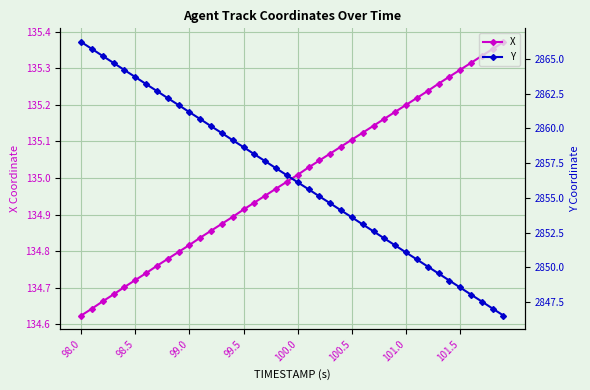

Reading left to right, extract all data points from this chart.

X: 134.6	134.6	134.7	134.7	134.7	134.7	134.7	134.8	134.8	134.8	134.8	134.8	134.9	134.9	134.9	134.9	134.9	135.0	135.0	135.0	135.0	135.0	135.0	135.1	135.1	135.1	135.1	135.1	135.2	135.2	135.2	135.2	135.2	135.3	135.3	135.3	135.3	135.3	135.4	135.4
Y: 2866.2	2865.7	2865.2	2864.7	2864.2	2863.7	2863.2	2862.7	2862.2	2861.7	2861.2	2860.7	2860.2	2859.7	2859.2	2858.7	2858.1	2857.6	2857.1	2856.6	2856.1	2855.6	2855.1	2854.6	2854.1	2853.6	2853.1	2852.6	2852.1	2851.6	2851.1	2850.6	2850.1	2849.6	2849.1	2848.6	2848.0	2847.5	2847.0	2846.5